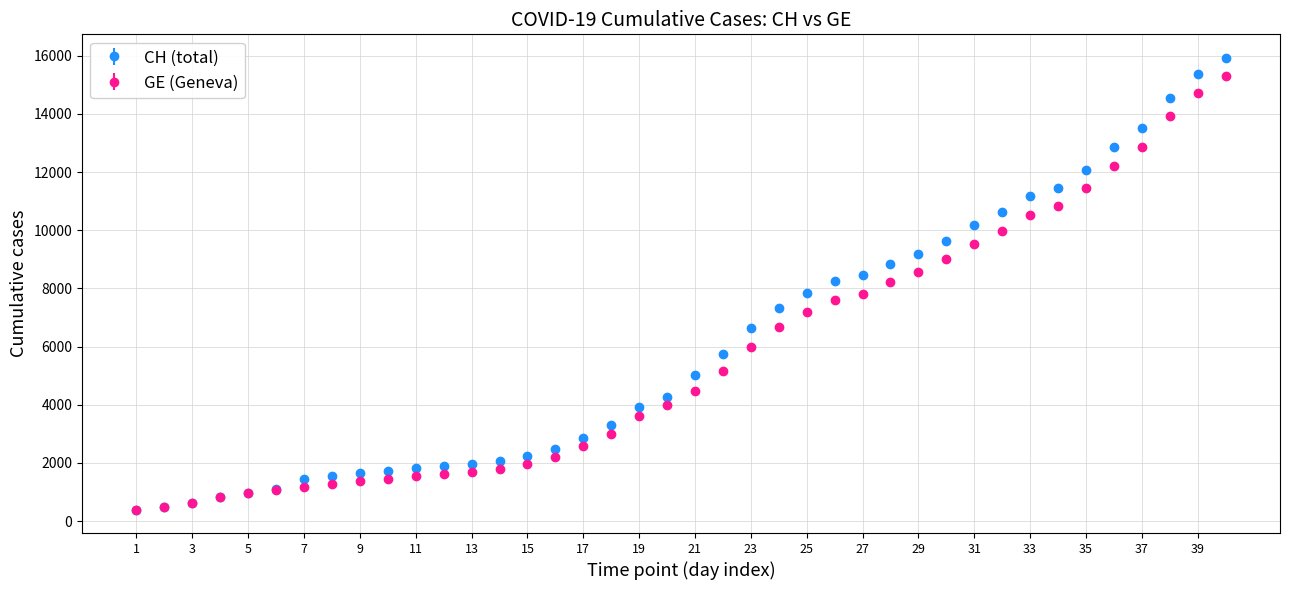

What is the minimum value for GE (Geneva)?

375